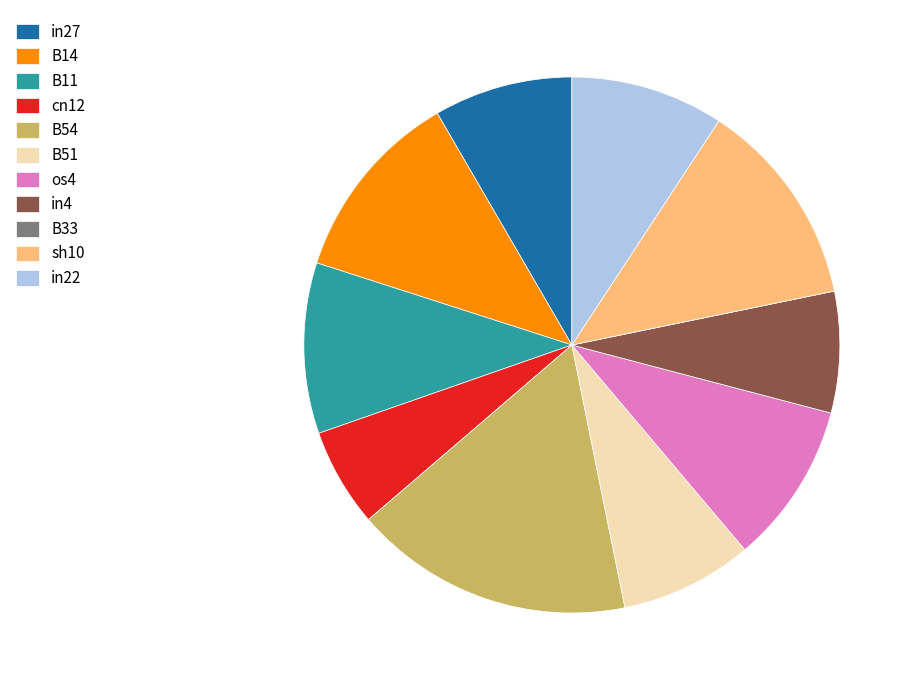

True or false: B54 accounts for 7% of the total.

False